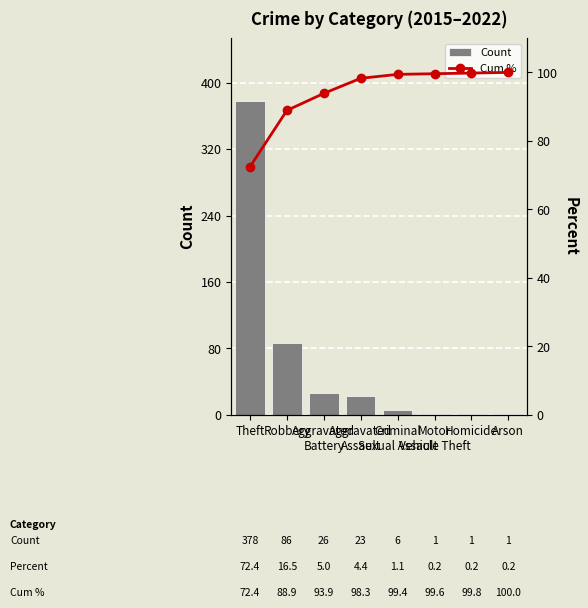

What is the label of the 8th bar from the left?

Arson